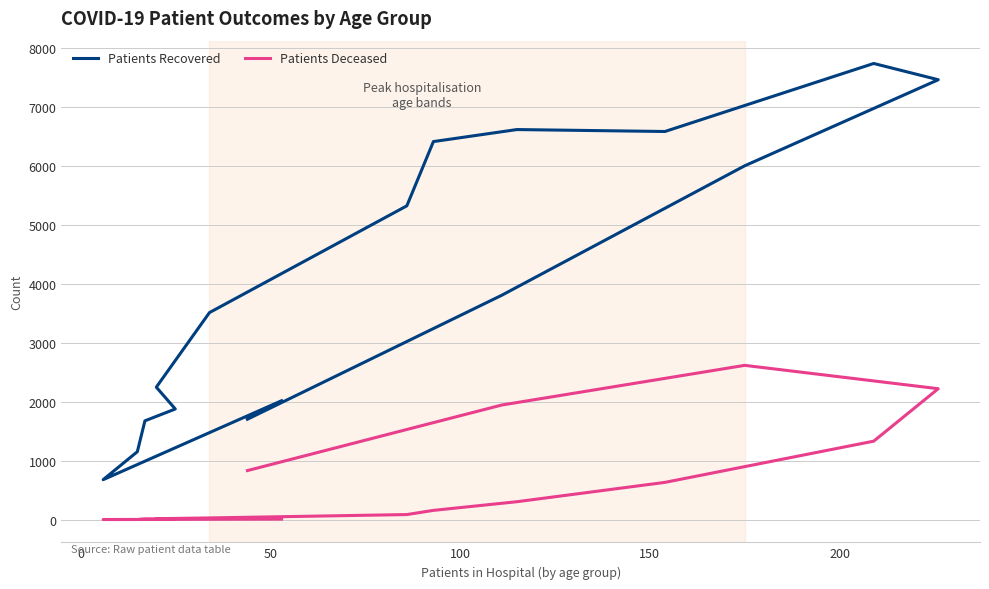

What is the average value of the Patients Recovered series?

4051